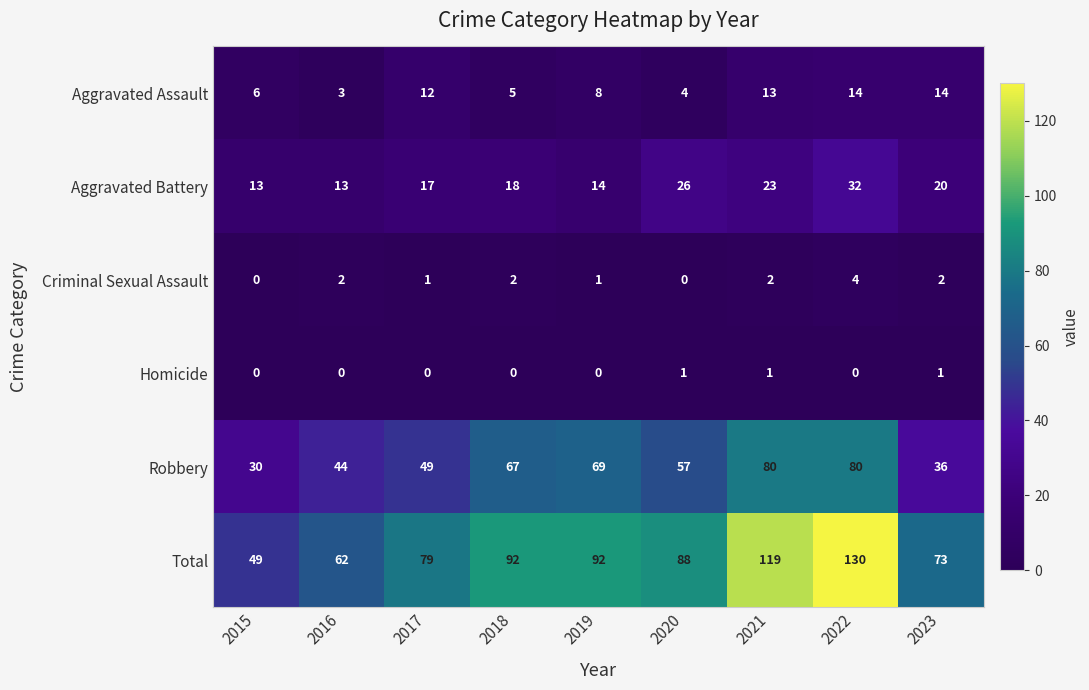

Rank the series by their maximum value, from lowest to highest.

Homicide, Criminal Sexual Assault, Aggravated Assault, Aggravated Battery, Robbery, Total